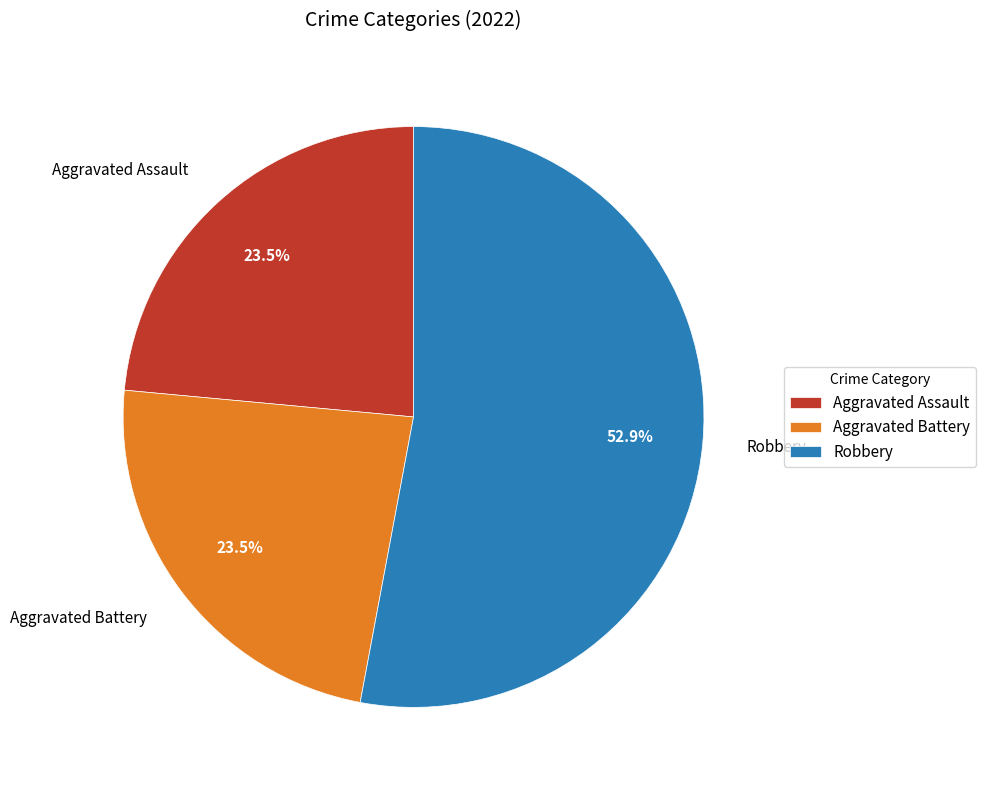

Is it true that Robbery is 68% of the pie?

False